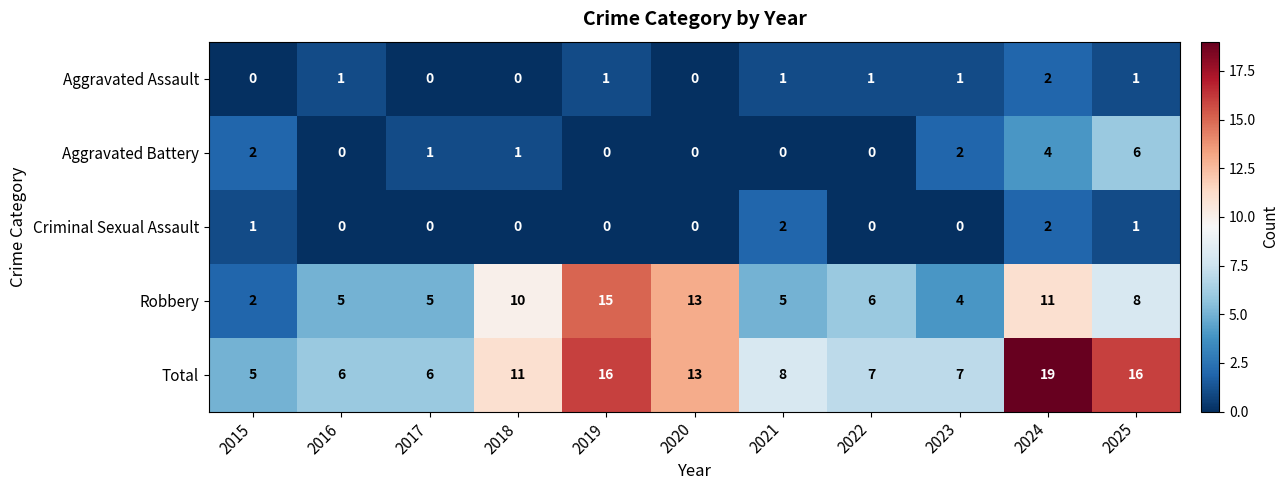

How many data points does each series have?

11